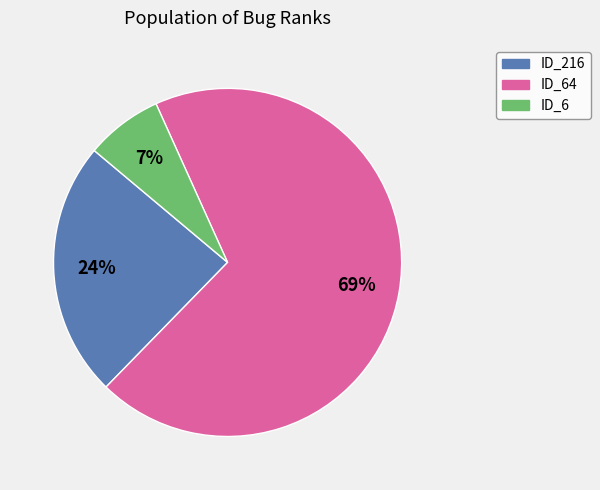

Is there any slice that represents more than half of the pie?

Yes